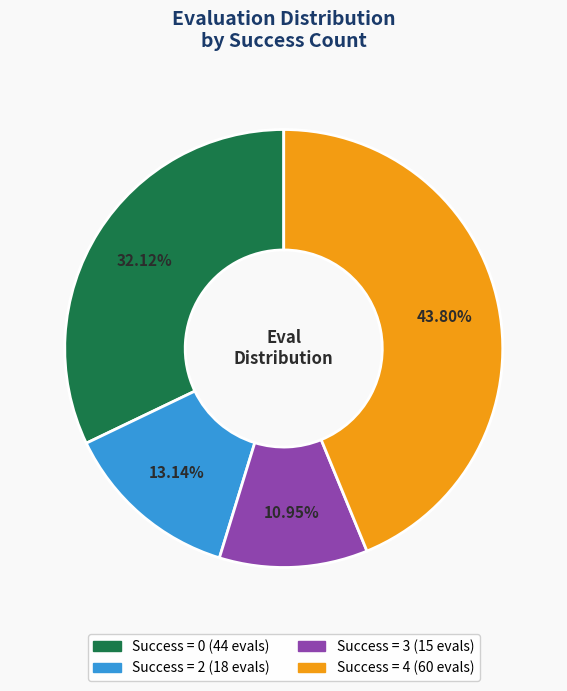

Is there a majority slice in this chart?

No